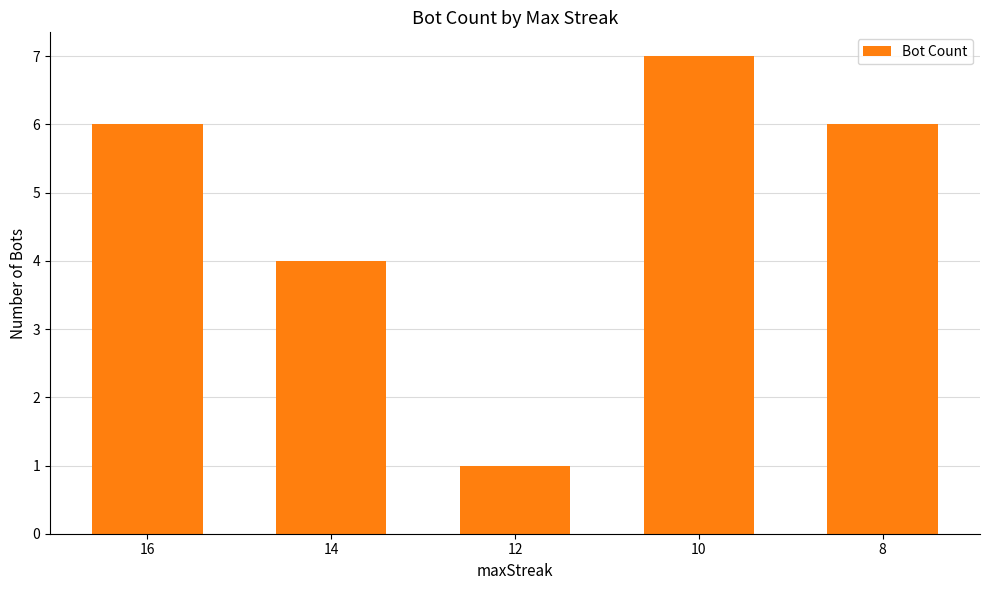

Reading right to left, list all the values displayed in this chart.

6	7	1	4	6